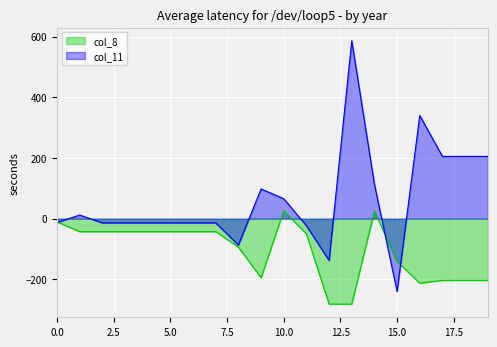

In col_8, how many points are higher than both neighbors (excluding endpoints)?

2